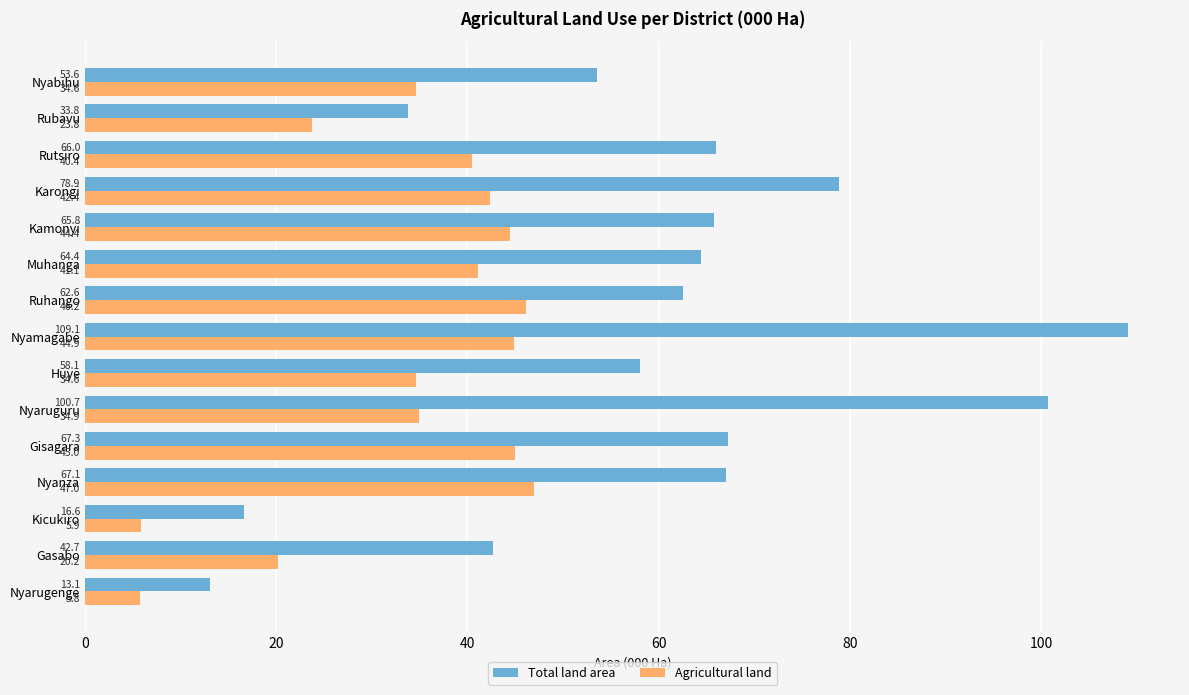

Rank the series by their maximum value, from highest to lowest.

Total land area, Agricultural land